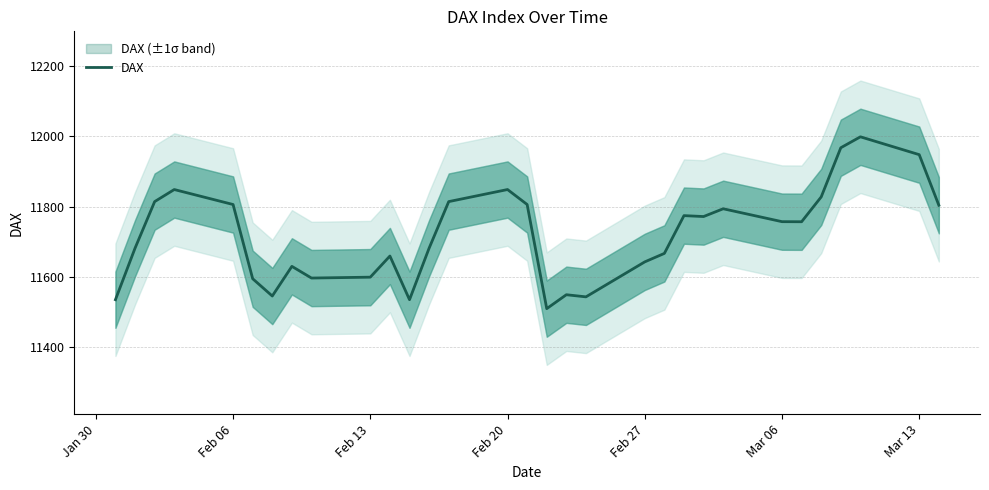

What is the value of the 5th point from the left?

11806.0